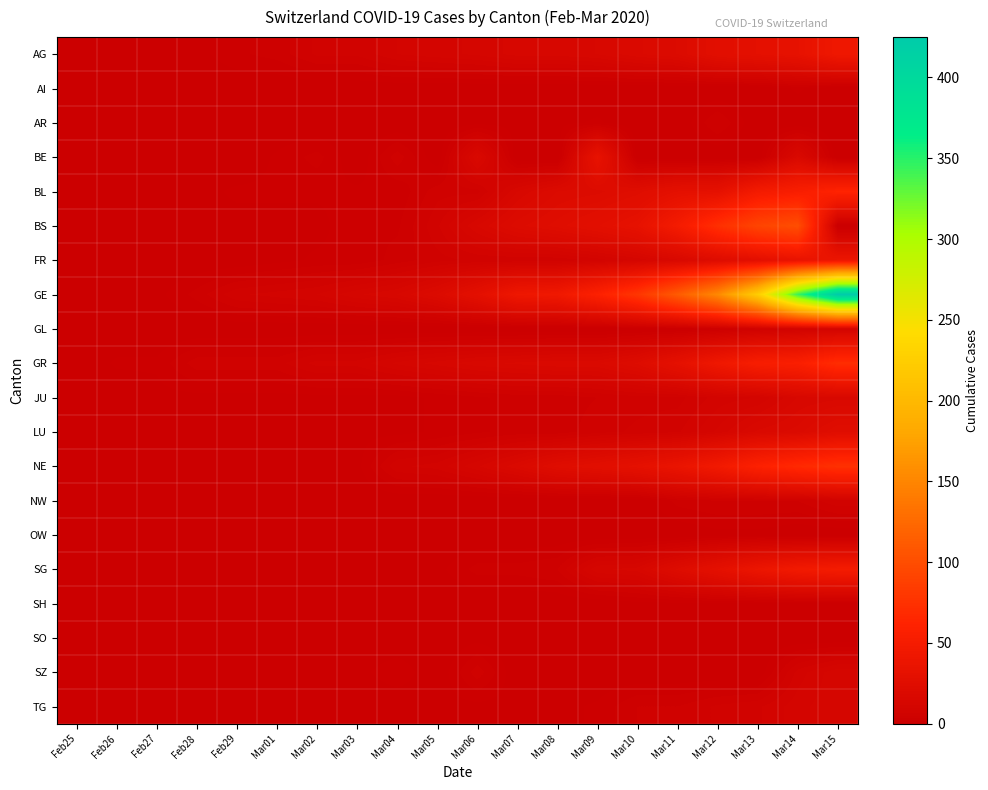

Reading left to right, list all the values displayed in this chart.

AG: Feb25=0	Feb26=1	Feb27=1	Feb28=1	Feb29=3	Mar01=4	Mar02=7	Mar03=7	Mar04=10	Mar05=11	Mar06=12	Mar07=14	Mar08=14	Mar09=15	Mar10=18	Mar11=20	Mar12=27	Mar13=30	Mar14=33	Mar15=43
AI: Feb25=0	Feb26=0	Feb27=0	Feb28=0	Feb29=0	Mar01=0	Mar02=0	Mar03=0	Mar04=0	Mar05=0	Mar06=0	Mar07=0	Mar08=0	Mar09=0	Mar10=0	Mar11=0	Mar12=0	Mar13=0	Mar14=2	Mar15=0
AR: Feb25=0	Feb26=0	Feb27=0	Feb28=0	Feb29=0	Mar01=0	Mar02=0	Mar03=0	Mar04=0	Mar05=0	Mar06=1	Mar07=1	Mar08=1	Mar09=2	Mar10=0	Mar11=0	Mar12=5	Mar13=0	Mar14=0	Mar15=0
BE: Feb25=0	Feb26=0	Feb27=0	Feb28=1	Feb29=0	Mar01=2	Mar02=4	Mar03=0	Mar04=6	Mar05=0	Mar06=17	Mar07=0	Mar08=0	Mar09=34	Mar10=0	Mar11=0	Mar12=0	Mar13=0	Mar14=17	Mar15=0
BL: Feb25=0	Feb26=0	Feb27=0	Feb28=1	Feb29=2	Mar01=2	Mar02=2	Mar03=2	Mar04=2	Mar05=6	Mar06=6	Mar07=15	Mar08=20	Mar09=21	Mar10=24	Mar11=30	Mar12=31	Mar13=48	Mar14=54	Mar15=62
BS: Feb25=0	Feb26=0	Feb27=1	Feb28=1	Feb29=1	Mar01=1	Mar02=1	Mar03=3	Mar04=3	Mar05=8	Mar06=15	Mar07=21	Mar08=24	Mar09=28	Mar10=33	Mar11=49	Mar12=73	Mar13=92	Mar14=100	Mar15=0
FR: Feb25=0	Feb26=0	Feb27=0	Feb28=0	Feb29=0	Mar01=1	Mar02=2	Mar03=2	Mar04=4	Mar05=6	Mar06=7	Mar07=7	Mar08=7	Mar09=9	Mar10=12	Mar11=16	Mar12=22	Mar13=28	Mar14=35	Mar15=39
GE: Feb25=0	Feb26=1	Feb27=1	Feb28=4	Feb29=8	Mar01=9	Mar02=10	Mar03=13	Mar04=15	Mar05=20	Mar06=29	Mar07=42	Mar08=44	Mar09=59	Mar10=79	Mar11=112	Mar12=153	Mar13=224	Mar14=343	Mar15=425
GL: Feb25=0	Feb26=0	Feb27=0	Feb28=0	Feb29=0	Mar01=0	Mar02=0	Mar03=0	Mar04=0	Mar05=0	Mar06=0	Mar07=0	Mar08=0	Mar09=0	Mar10=1	Mar11=1	Mar12=3	Mar13=6	Mar14=8	Mar15=10
GR: Feb25=0	Feb26=2	Feb27=2	Feb28=6	Feb29=6	Mar01=6	Mar02=9	Mar03=9	Mar04=12	Mar05=14	Mar06=16	Mar07=17	Mar08=18	Mar09=18	Mar10=22	Mar11=31	Mar12=43	Mar13=53	Mar14=56	Mar15=71
JU: Feb25=0	Feb26=0	Feb27=1	Feb28=1	Feb29=1	Mar01=1	Mar02=1	Mar03=1	Mar04=1	Mar05=2	Mar06=3	Mar07=4	Mar08=4	Mar09=5	Mar10=6	Mar11=6	Mar12=9	Mar13=10	Mar14=15	Mar15=16
LU: Feb25=0	Feb26=0	Feb27=0	Feb28=0	Feb29=0	Mar01=0	Mar02=0	Mar03=1	Mar04=1	Mar05=2	Mar06=3	Mar07=4	Mar08=4	Mar09=6	Mar10=7	Mar11=8	Mar12=12	Mar13=17	Mar14=19	Mar15=25
NE: Feb25=0	Feb26=0	Feb27=0	Feb28=0	Feb29=0	Mar01=1	Mar02=1	Mar03=1	Mar04=8	Mar05=9	Mar06=13	Mar07=18	Mar08=24	Mar09=27	Mar10=31	Mar11=37	Mar12=46	Mar13=59	Mar14=68	Mar15=74
NW: Feb25=0	Feb26=0	Feb27=0	Feb28=0	Feb29=0	Mar01=0	Mar02=0	Mar03=0	Mar04=0	Mar05=0	Mar06=0	Mar07=0	Mar08=0	Mar09=0	Mar10=0	Mar11=4	Mar12=5	Mar13=5	Mar14=5	Mar15=8
OW: Feb25=0	Feb26=0	Feb27=0	Feb28=0	Feb29=0	Mar01=0	Mar02=0	Mar03=0	Mar04=0	Mar05=0	Mar06=0	Mar07=0	Mar08=0	Mar09=0	Mar10=0	Mar11=0	Mar12=1	Mar13=1	Mar14=0	Mar15=0
SG: Feb25=0	Feb26=0	Feb27=0	Feb28=0	Feb29=0	Mar01=0	Mar02=1	Mar03=1	Mar04=1	Mar05=1	Mar06=4	Mar07=4	Mar08=5	Mar09=13	Mar10=14	Mar11=22	Mar12=30	Mar13=39	Mar14=46	Mar15=49
SH: Feb25=0	Feb26=0	Feb27=0	Feb28=0	Feb29=0	Mar01=0	Mar02=0	Mar03=0	Mar04=0	Mar05=0	Mar06=0	Mar07=0	Mar08=0	Mar09=0	Mar10=1	Mar11=1	Mar12=1	Mar13=1	Mar14=1	Mar15=1
SO: Feb25=0	Feb26=0	Feb27=0	Feb28=0	Feb29=0	Mar01=0	Mar02=0	Mar03=0	Mar04=0	Mar05=0	Mar06=1	Mar07=0	Mar08=0	Mar09=0	Mar10=0	Mar11=0	Mar12=0	Mar13=0	Mar14=0	Mar15=0
SZ: Feb25=0	Feb26=0	Feb27=0	Feb28=0	Feb29=0	Mar01=0	Mar02=0	Mar03=1	Mar04=3	Mar05=0	Mar06=6	Mar07=0	Mar08=0	Mar09=0	Mar10=0	Mar11=0	Mar12=0	Mar13=0	Mar14=9	Mar15=13
TG: Feb25=0	Feb26=0	Feb27=0	Feb28=0	Feb29=0	Mar01=0	Mar02=0	Mar03=0	Mar04=0	Mar05=1	Mar06=1	Mar07=1	Mar08=1	Mar09=2	Mar10=5	Mar11=5	Mar12=7	Mar13=8	Mar14=11	Mar15=13